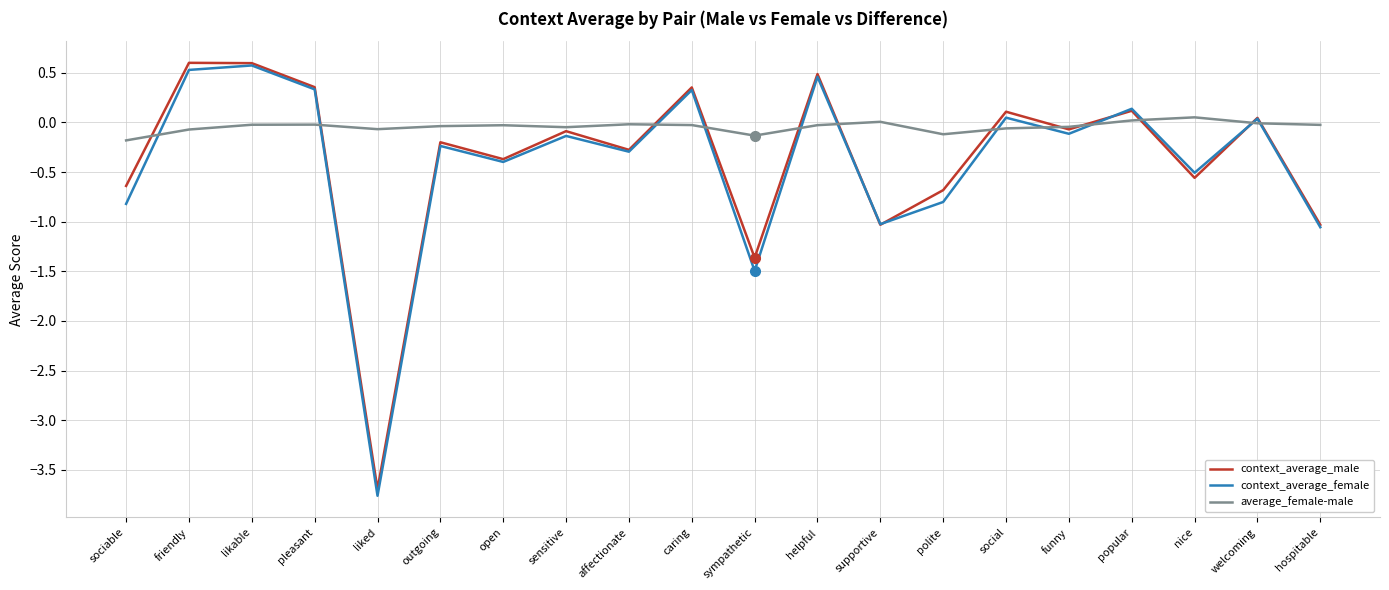

Where do average_female-male and context_average_male first cross each other?

sociable and friendly